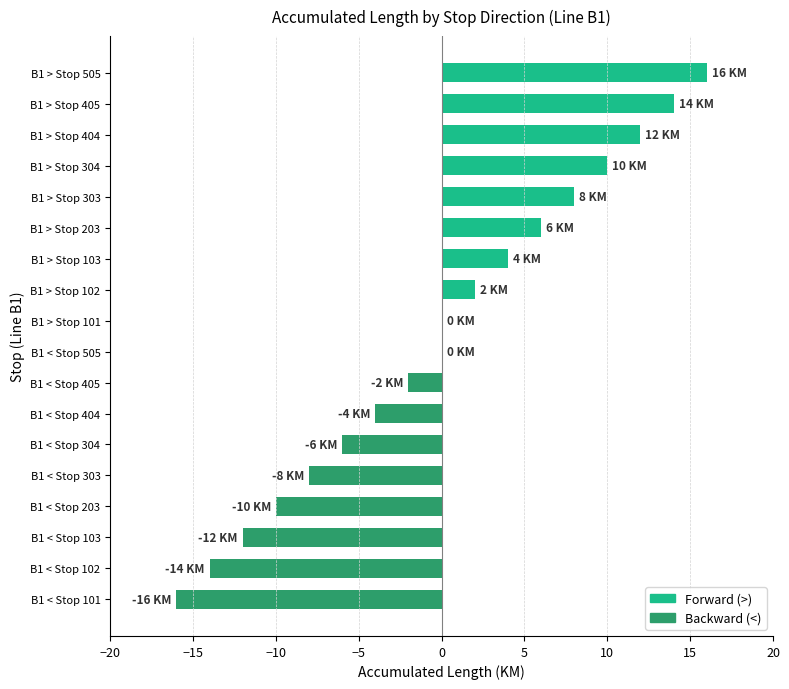

The chart shows a value of 16 at B1 > Stop 505. True or false?

True